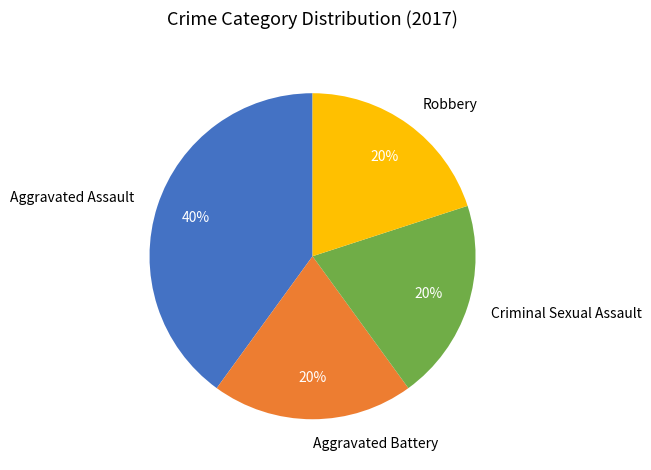

What is the ratio of the value at Robbery to the value at Aggravated Battery?

1.0